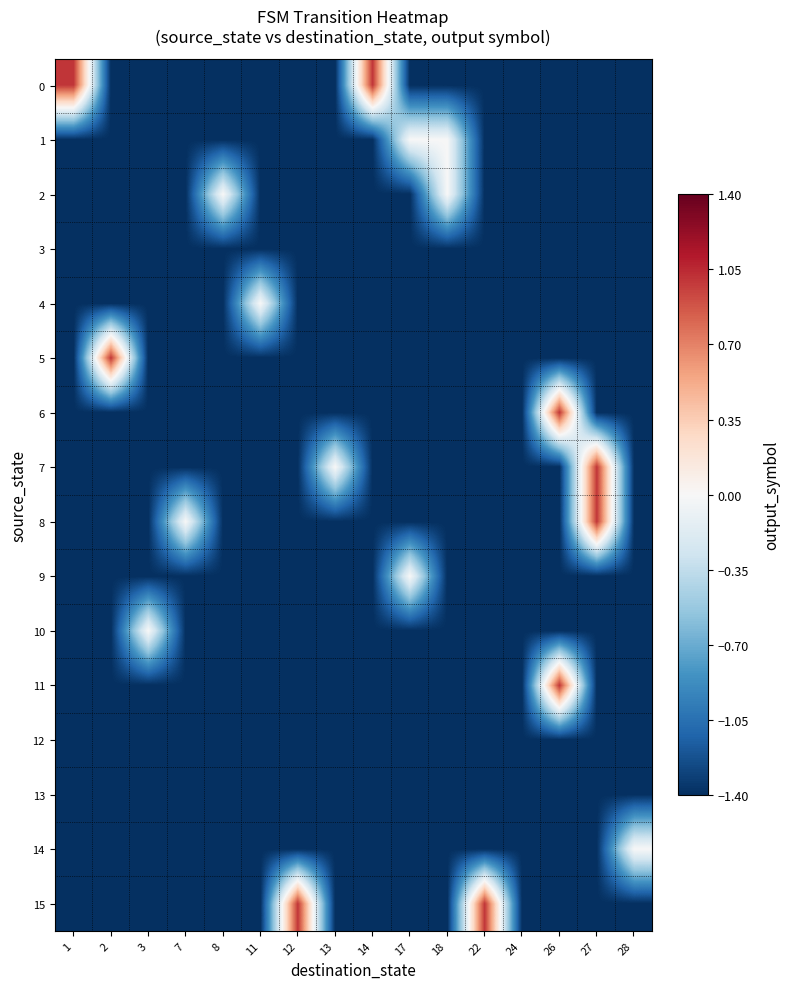

What is the total value across all series at 26?

-17.6